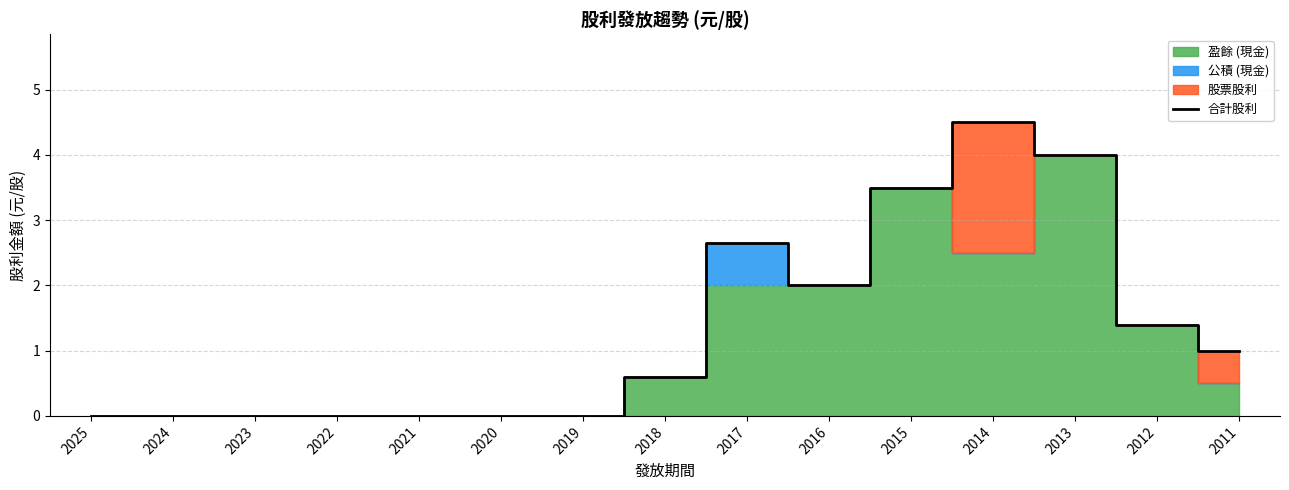

How many values exceed 0?

8